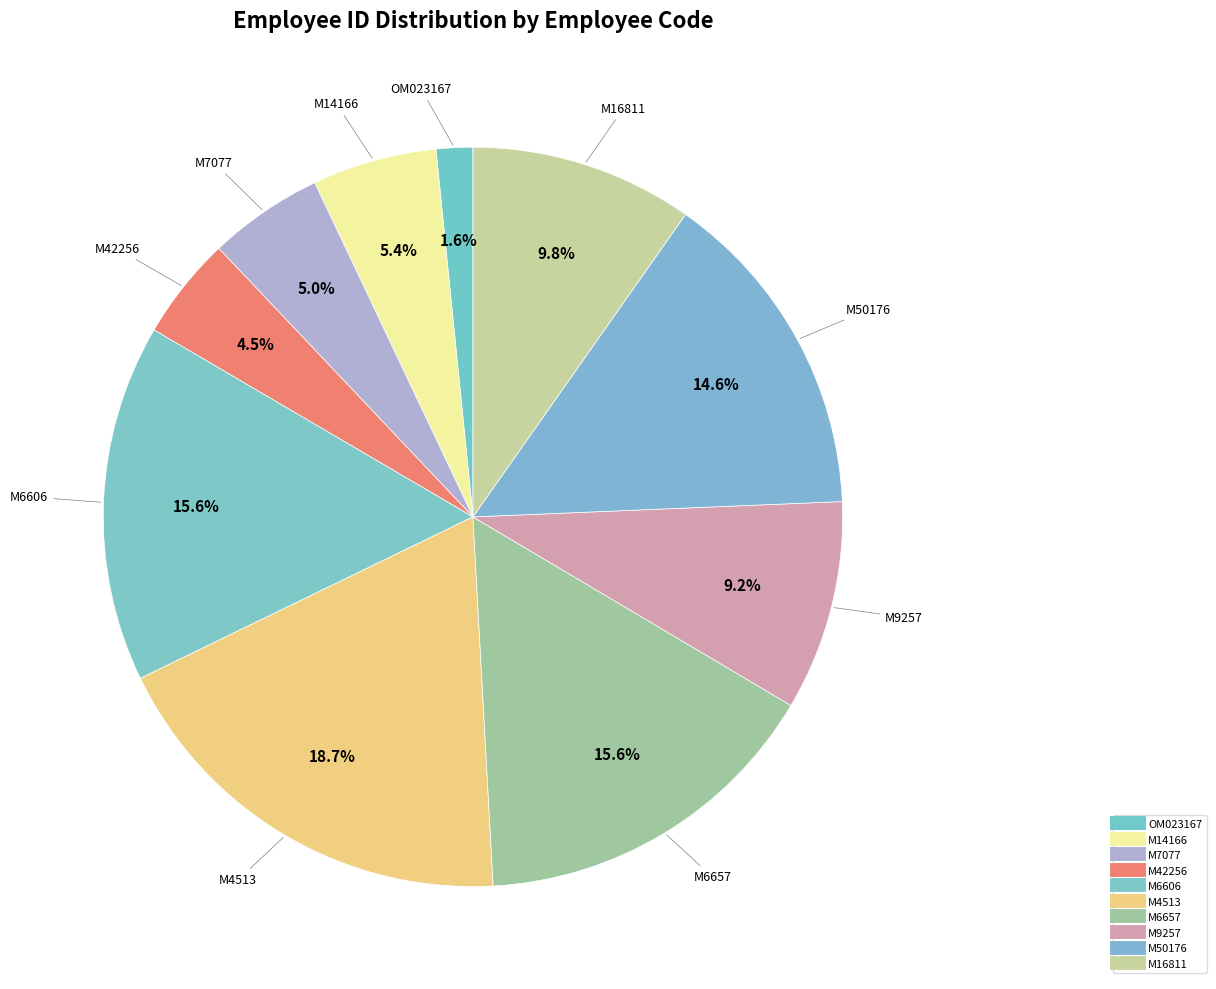

What is the total percentage of M4513 and M16811?

28.4%